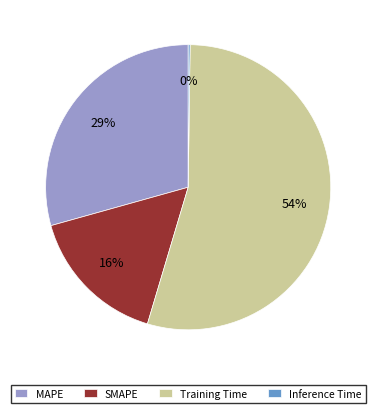

Which category has the biggest portion of the pie?

Training Time